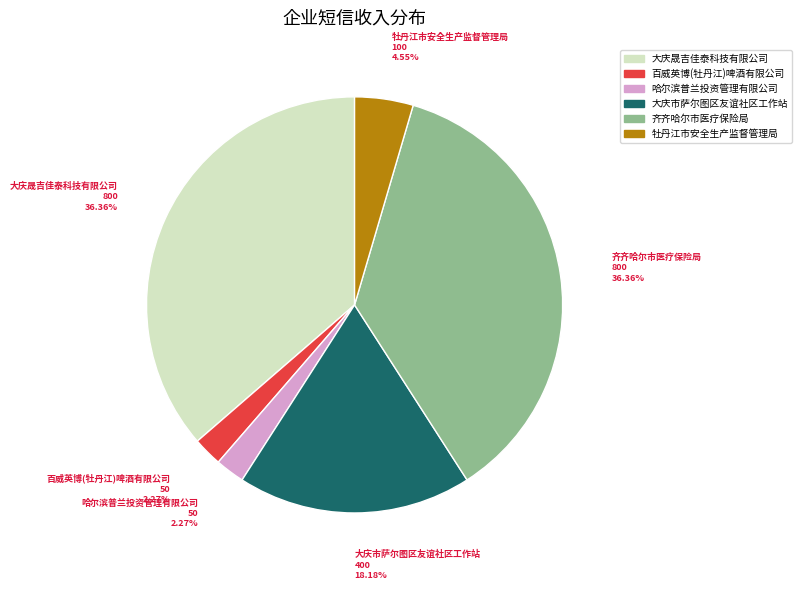

Does any single category account for the majority?

No